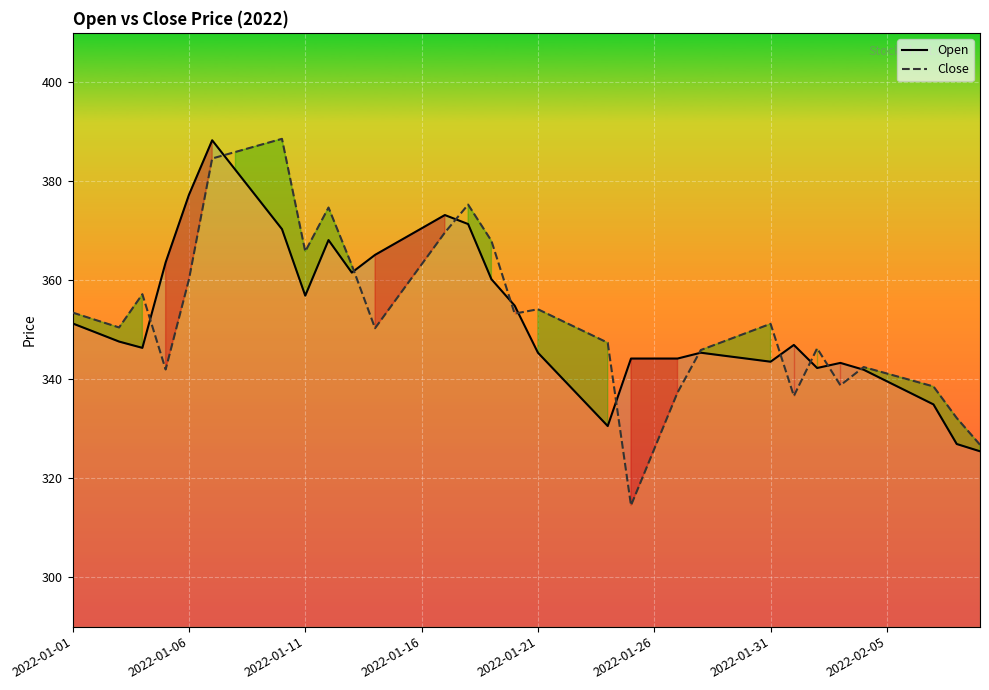

The Open series shows 343.5 at 2022-01-31. True or false?

True